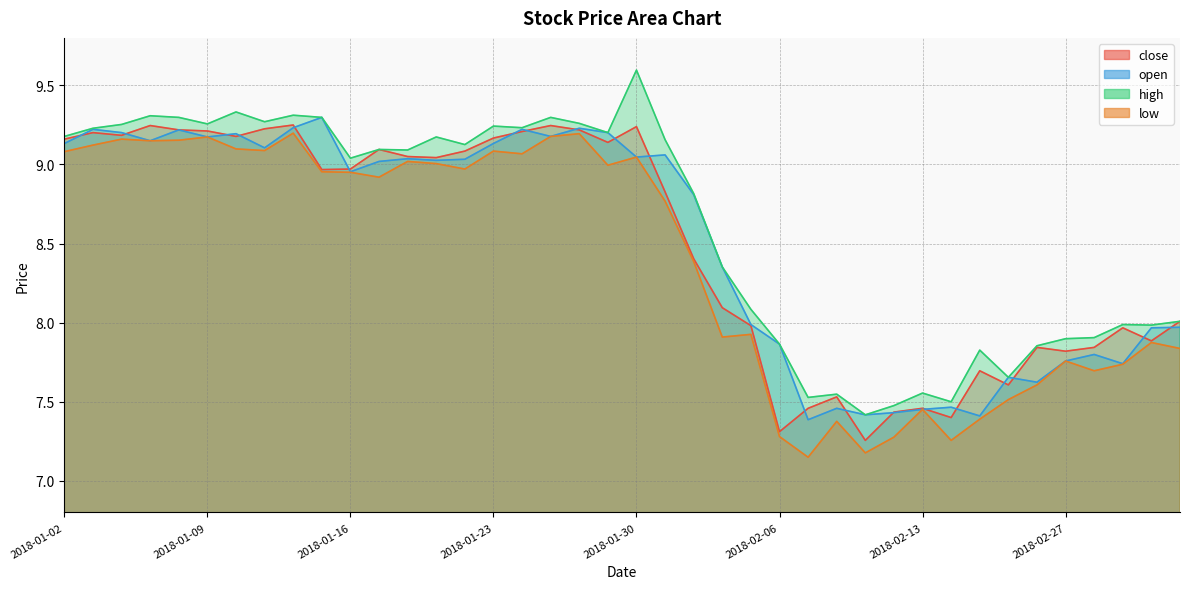

What is the label of the 37th point from the left?

2018-02-28